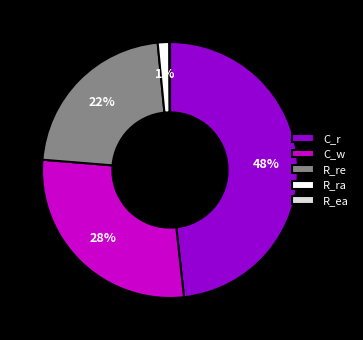

Combined, do R_re and R_ra account for over 50%?

No